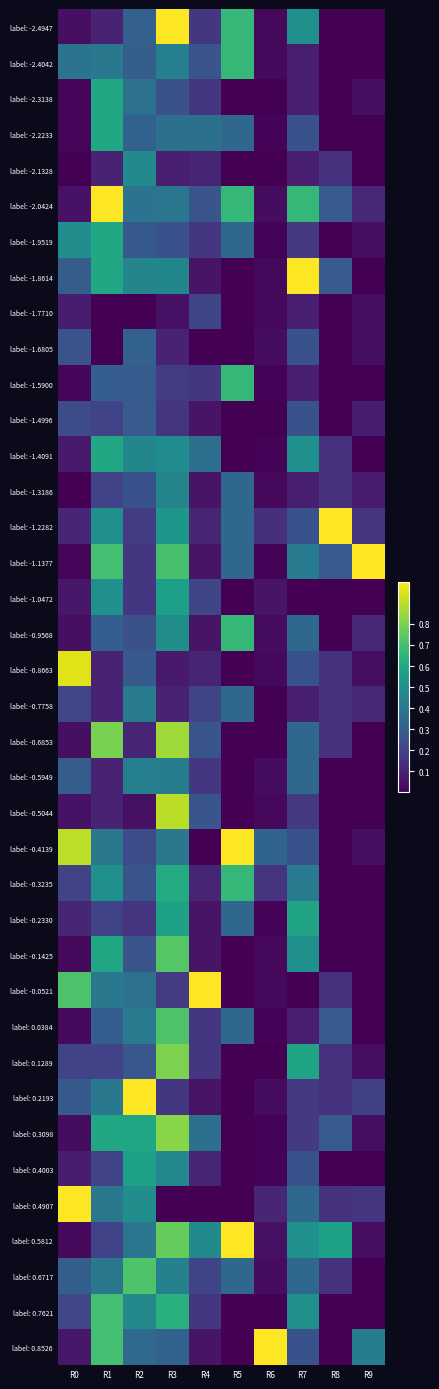

List the series in order of their peak value, lowest first.

label: -1.7710, label: -1.4996, label: -1.6805, label: -0.7758, label: -0.5949, label: -1.3186, label: -2.1328, label: -1.0472, label: 0.4003, label: -0.2330, label: -2.3138, label: -2.2233, label: -1.9519, label: -1.4091, label: -2.4042, label: -1.5900, label: -0.9568, label: -0.3235, label: 0.7621, label: 0.6717, label: 0.0384, label: -0.1425, label: 0.1289, label: 0.3098, label: -0.6853, label: -0.5044, label: -0.8663, label: -2.4947, label: -2.0424, label: -1.8614, label: -1.2282, label: -1.1377, label: -0.4139, label: -0.0521, label: 0.2193, label: 0.4907, label: 0.5812, label: 0.8526